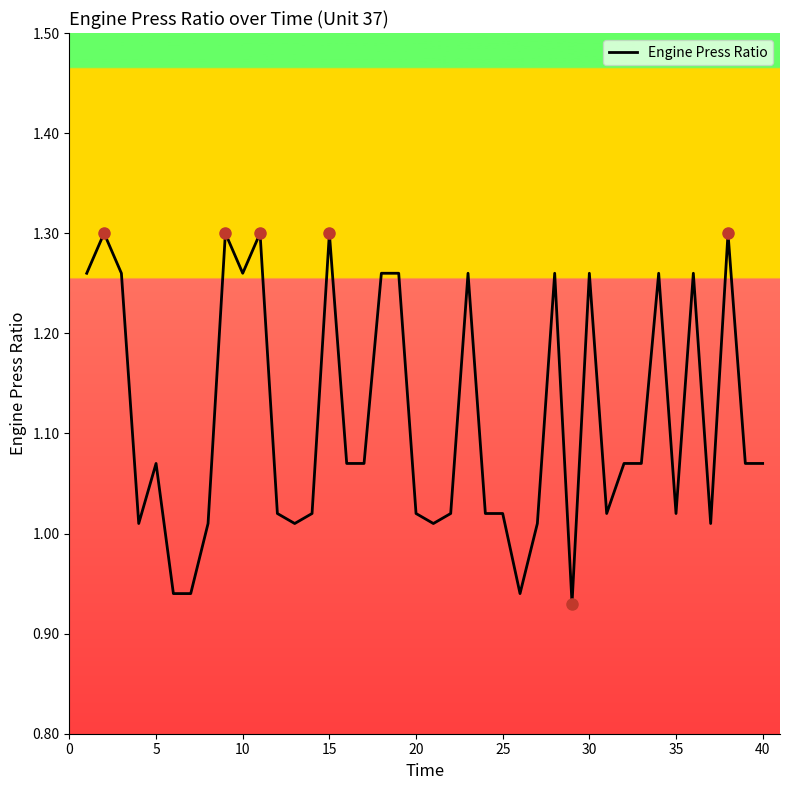

What is the difference between the maximum and minimum values?

0.4